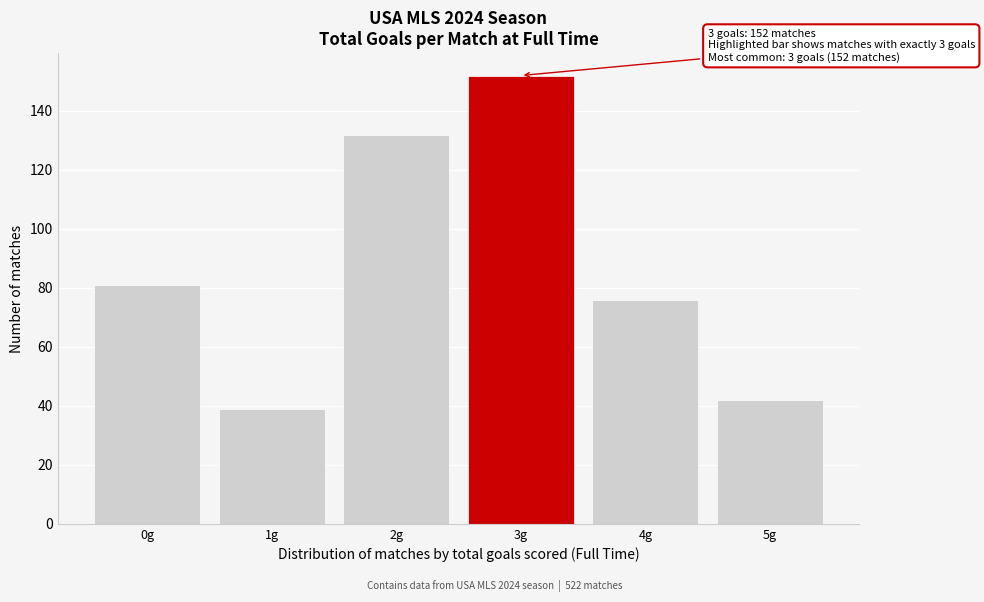

Over which range of the x-axis is the bar tallest?

2.5 to 3.5